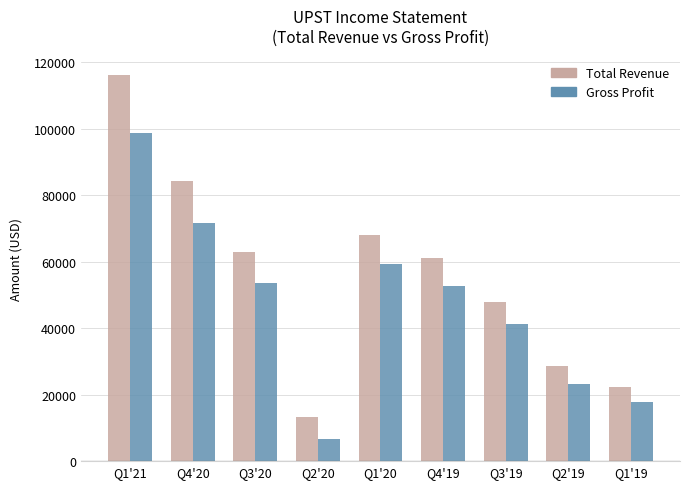

Which series has the largest total across all categories?

Total Revenue